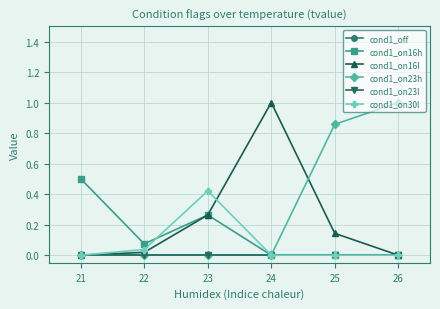

At which category is the sum across all series the highest?

24